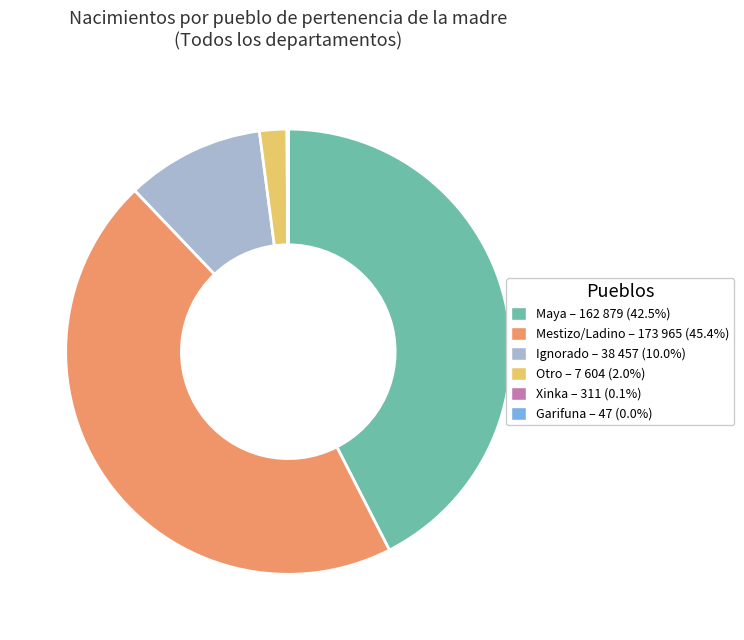

Combined, do Maya and Otro account for over 50%?

No